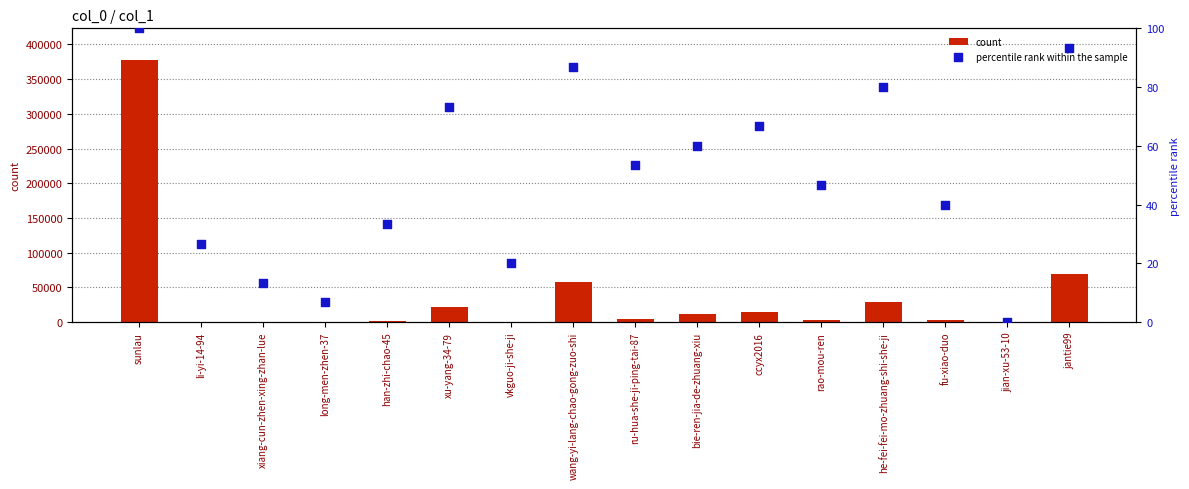

Which series has the largest Y range (max minus min)?

count